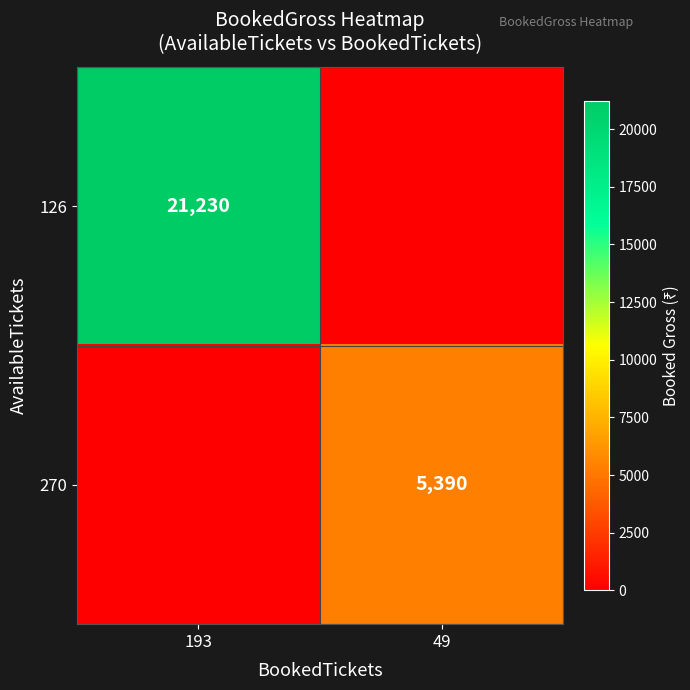

The value of 270 at 49 is 5390. True or false?

True